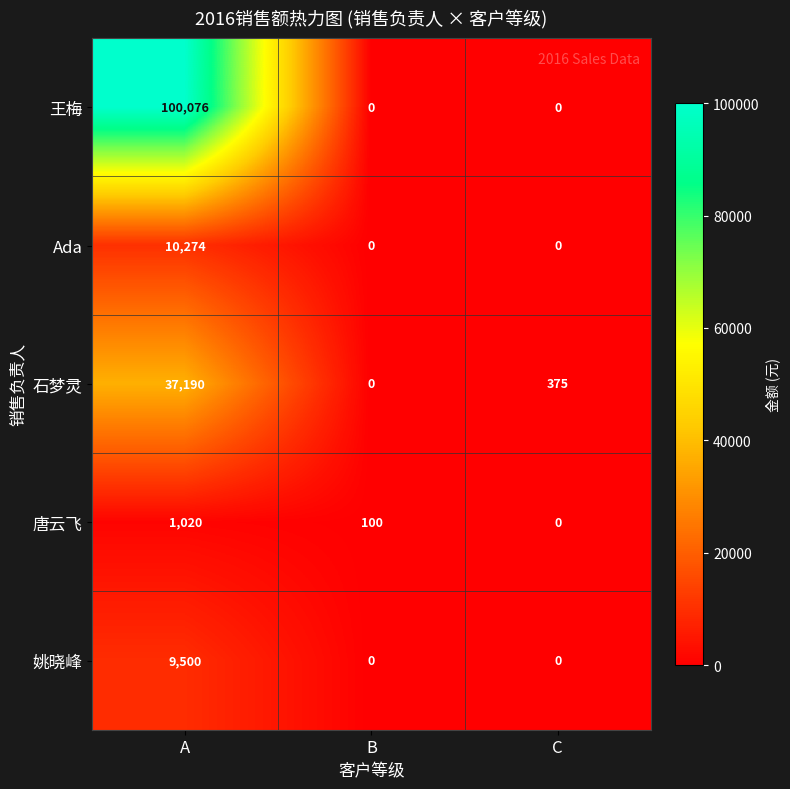

At A, list the series in order from largest to smallest.

王梅, 石梦灵, Ada, 姚晓峰, 唐云飞